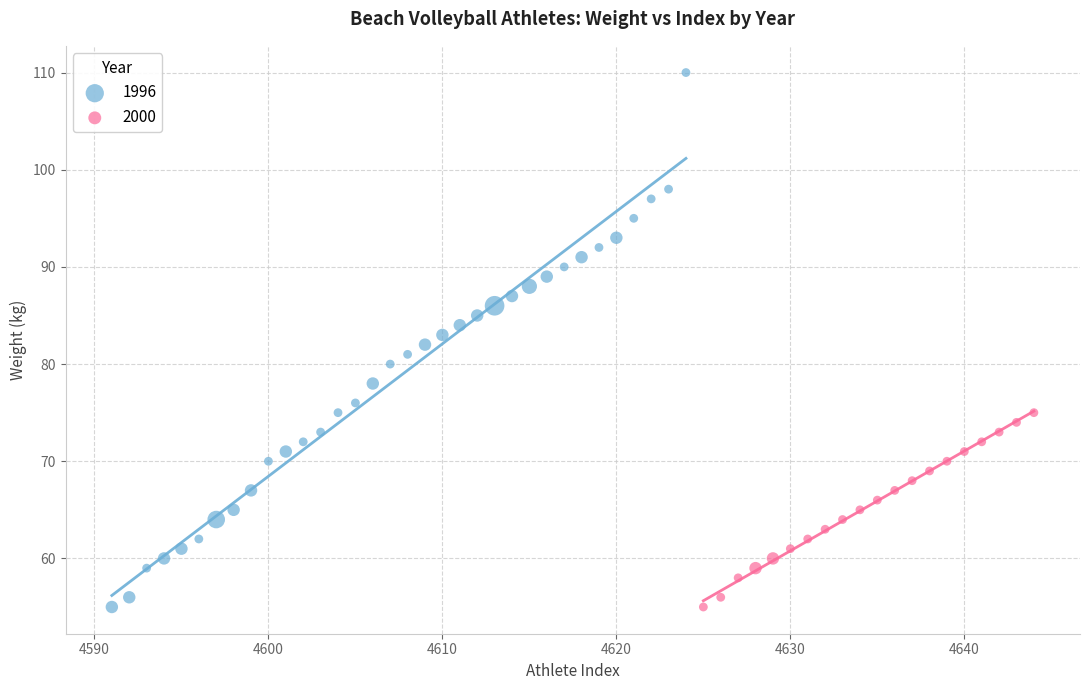

Which series has the widest spread of Y values?

1996